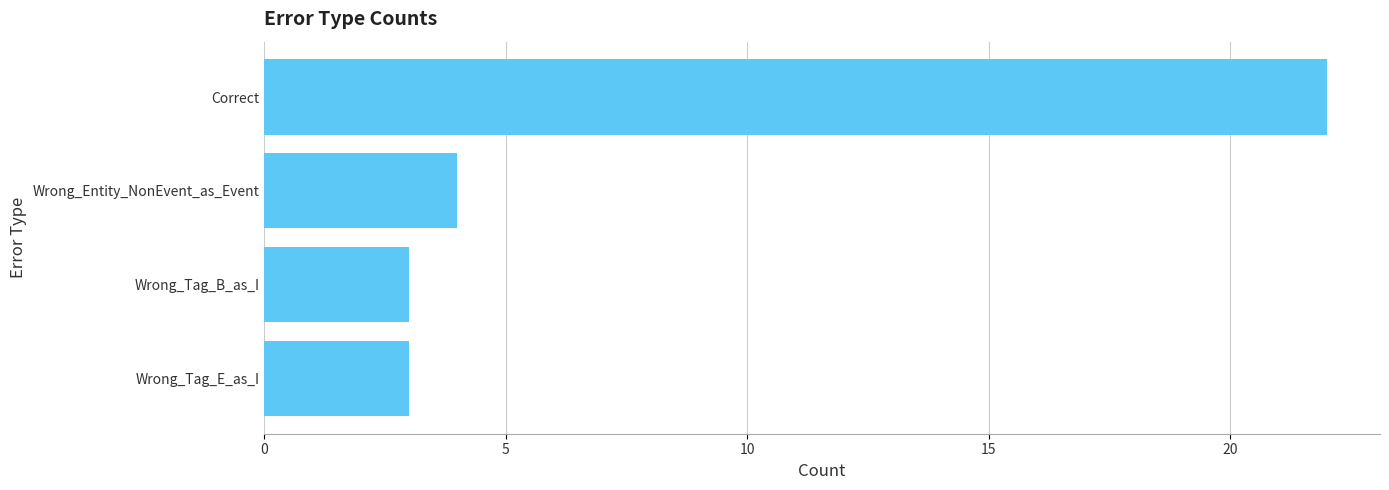

True or false: the data shows 5 at Correct.

False